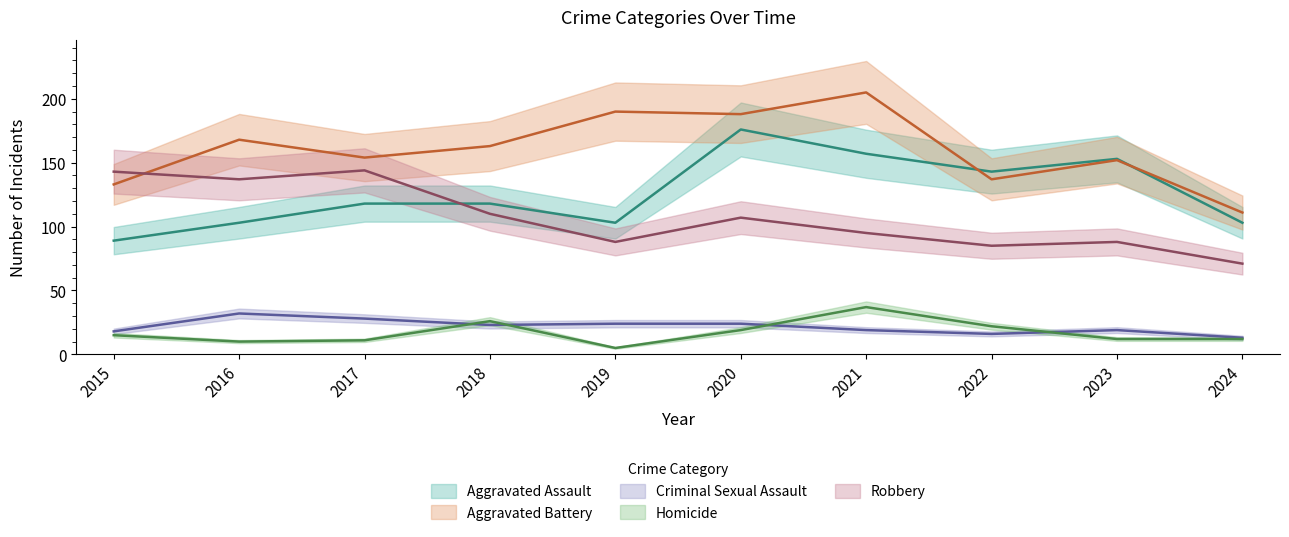

What is the highest value of the Criminal Sexual Assault series?

32